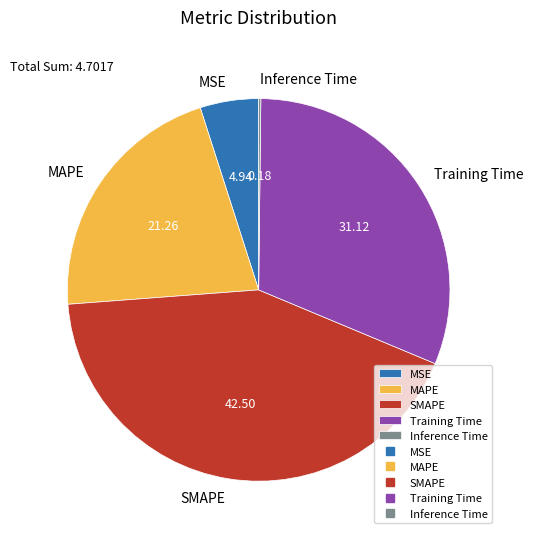

Do Training Time and MSE together represent more than half of the pie?

No